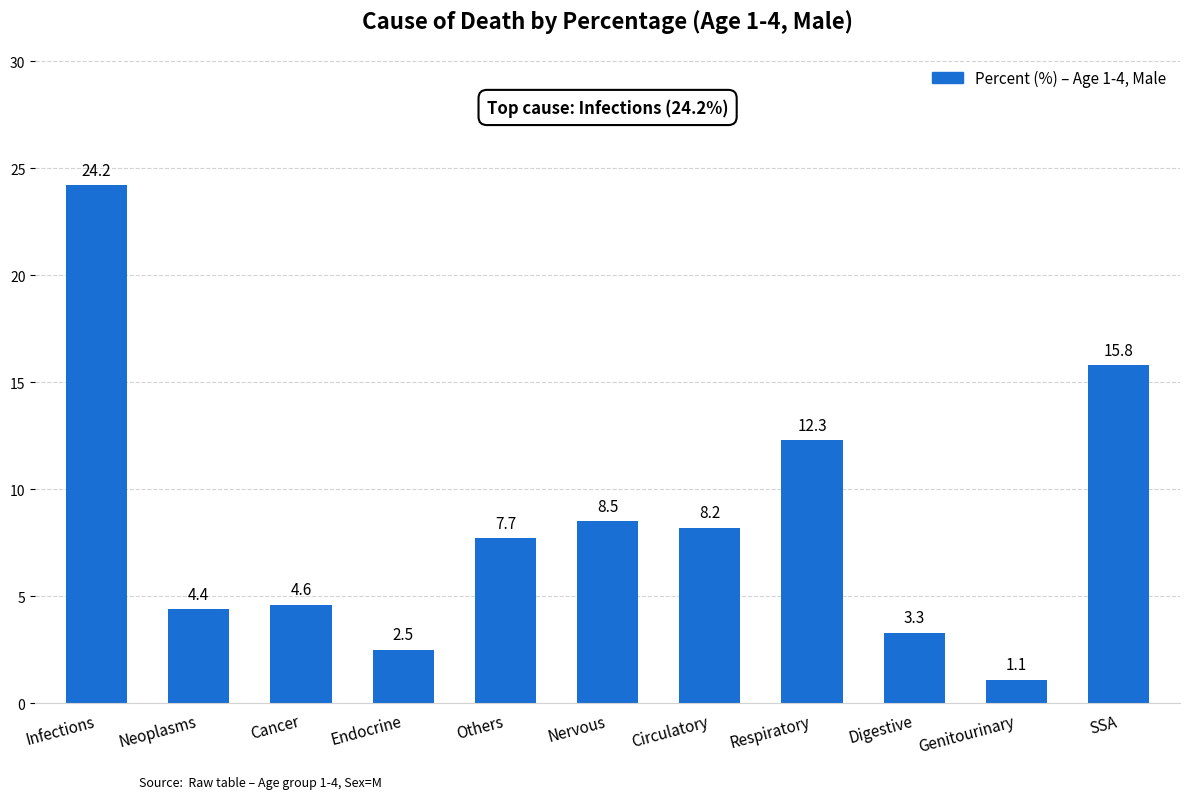

The value at Nervous is 5.2. True or false?

False